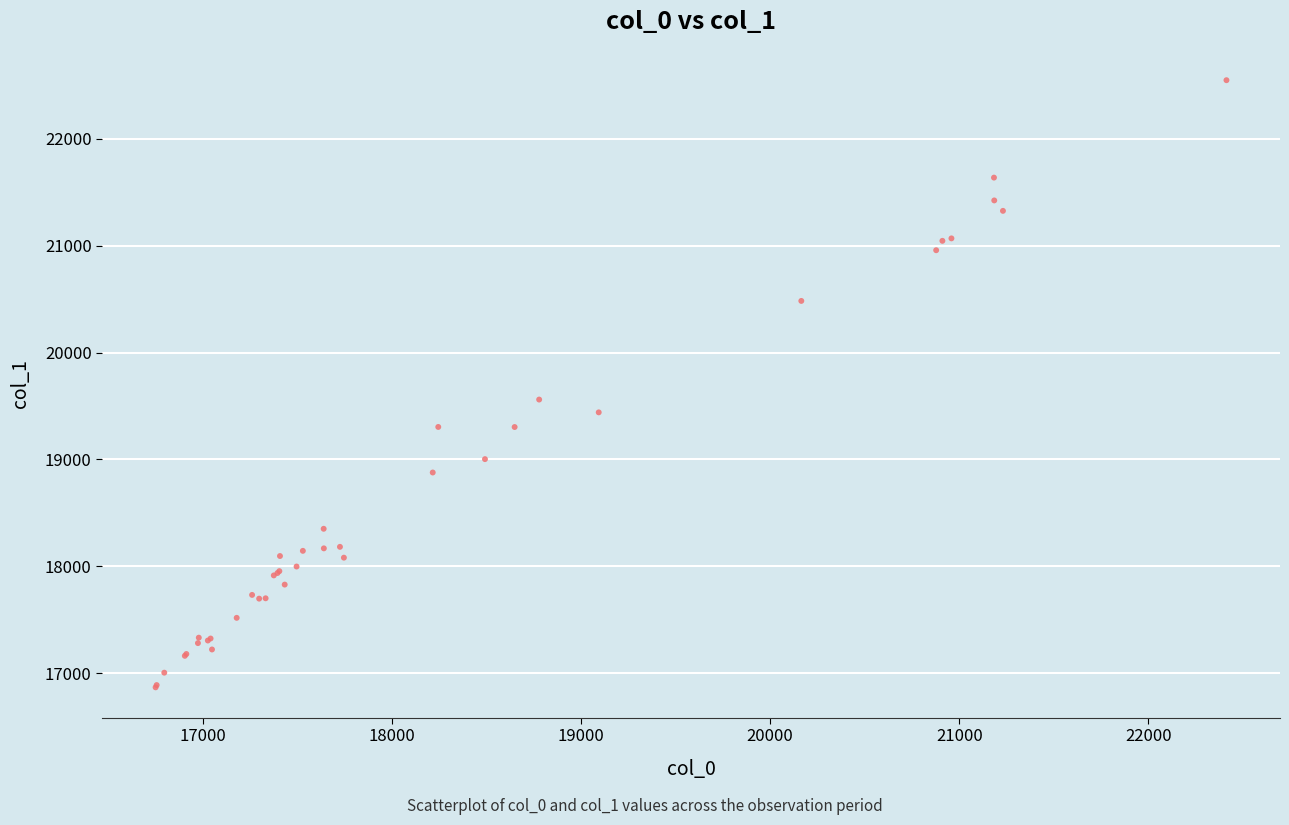

What Y value in the scatter plot is closest to 19708?

19560.6